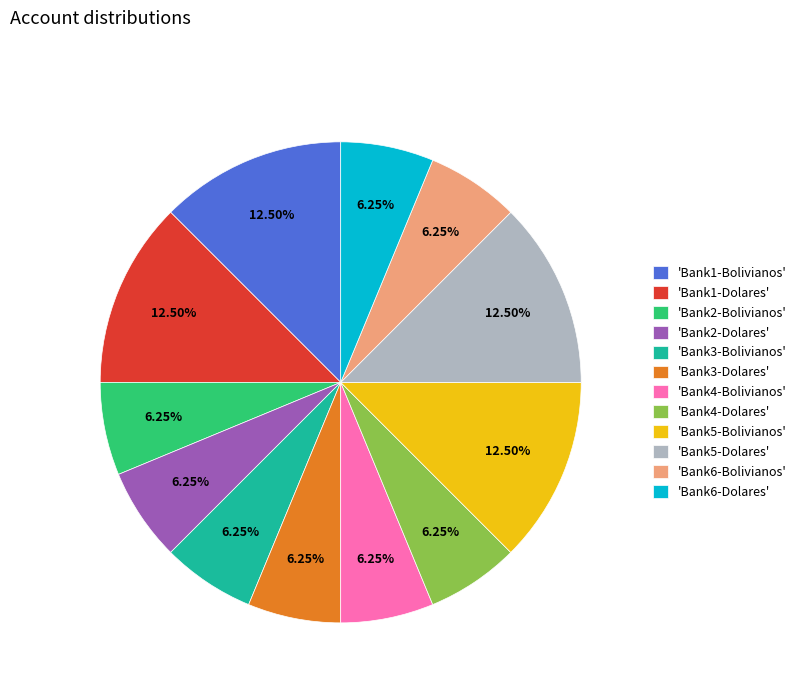

Does 'Bank5-Dolares' account for over 50% of the chart?

No